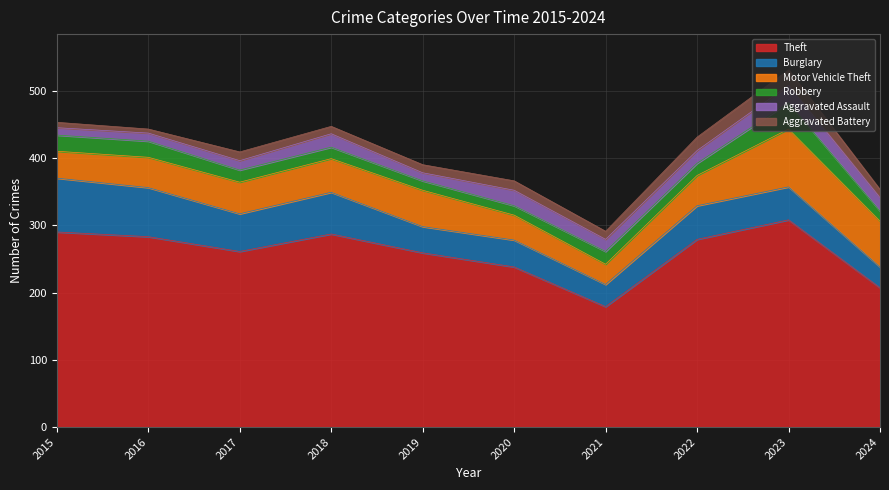

What is the maximum value shown in the chart?

308